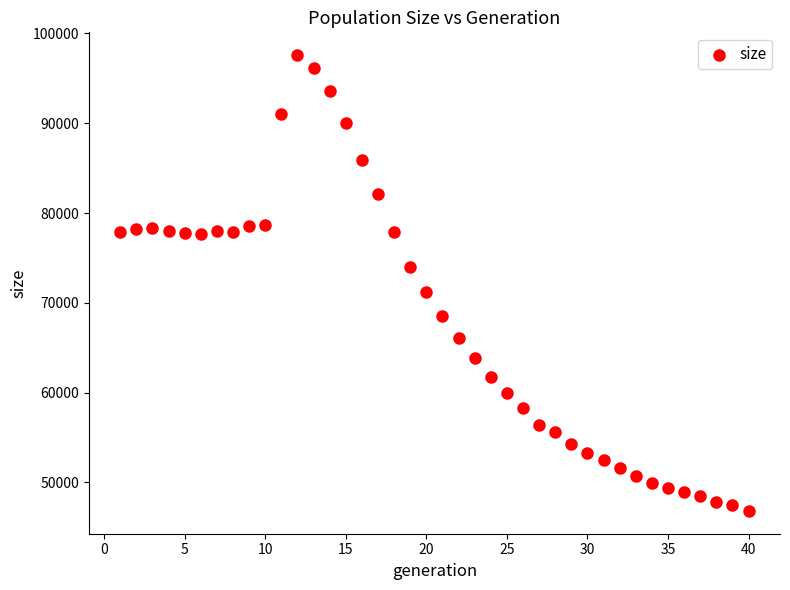

What is the range of X values (max minus min)?

39